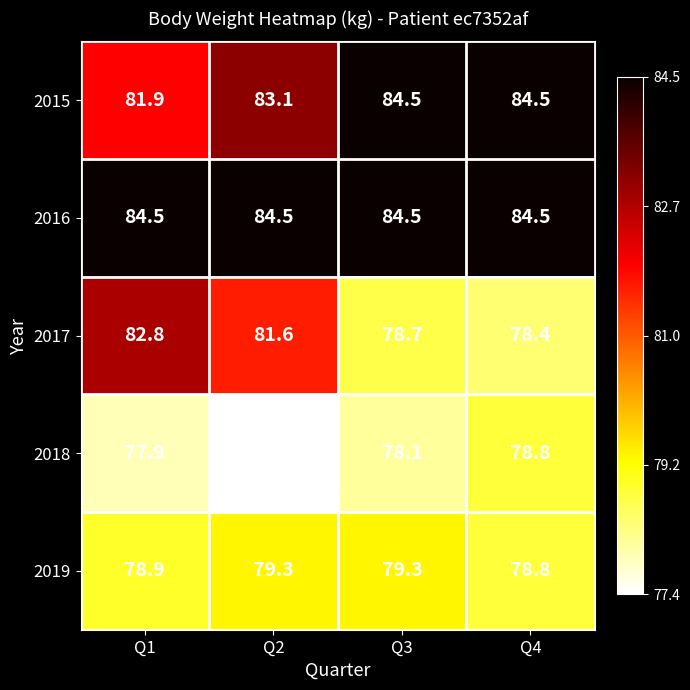

What is the difference between the maximum and minimum values in the 2019 series?

0.5